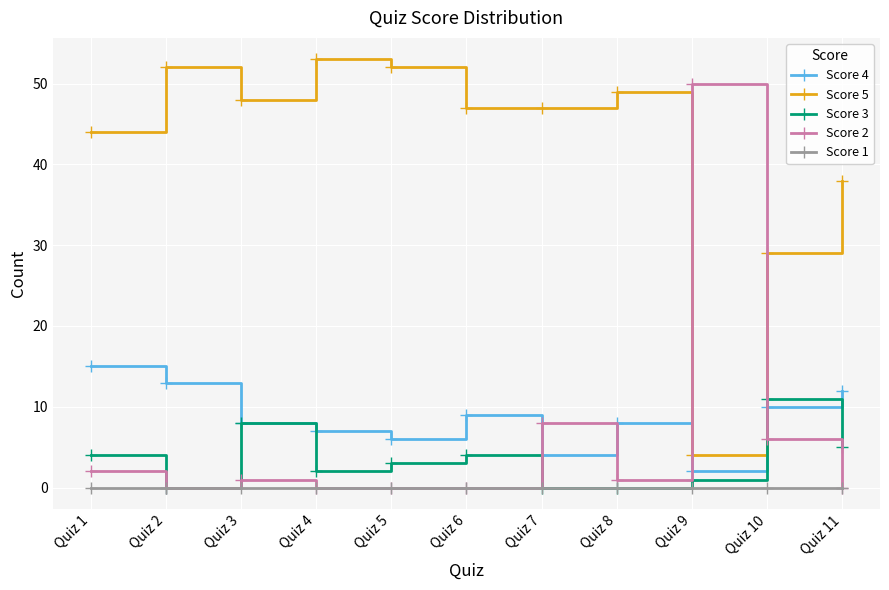

True or false: Score 5 and Score 4 cross at least once.

False